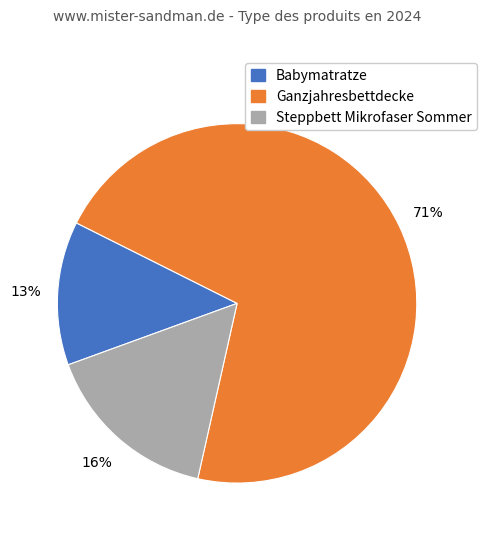

To the nearest percent, what is the average slice percentage?

33%